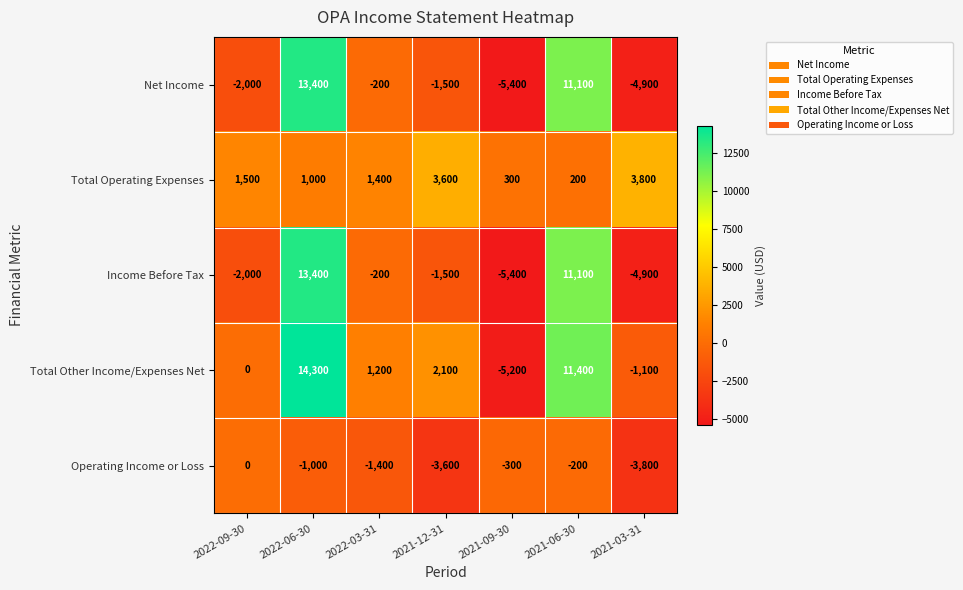

How many series are shown in this chart?

5